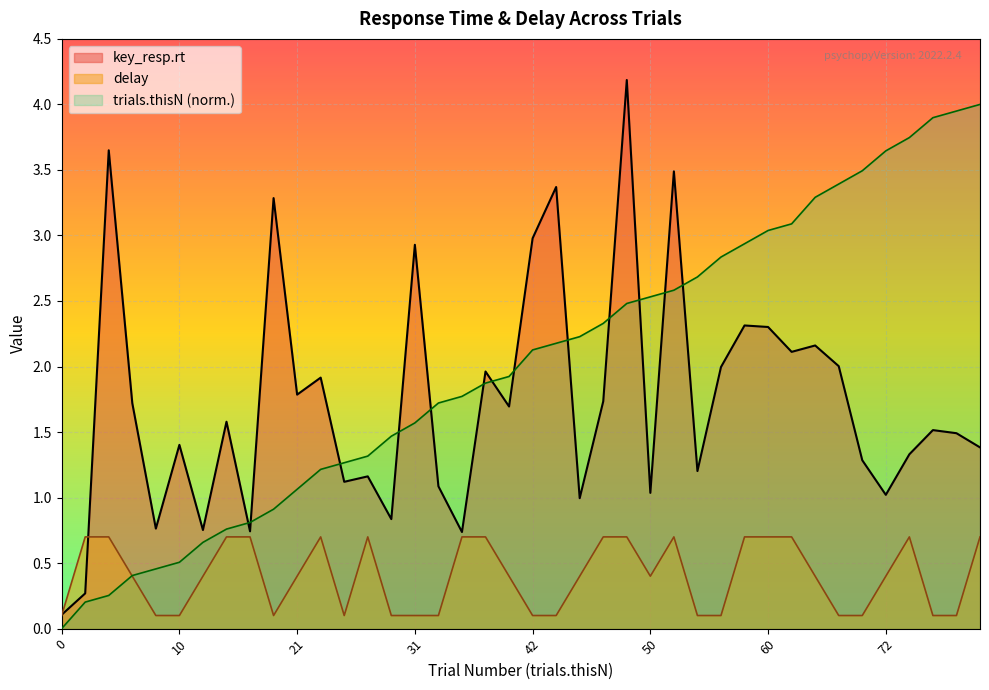

After their last crossing, which series has the higher values: trials.thisN (norm.) or key_resp.rt?

trials.thisN (norm.)